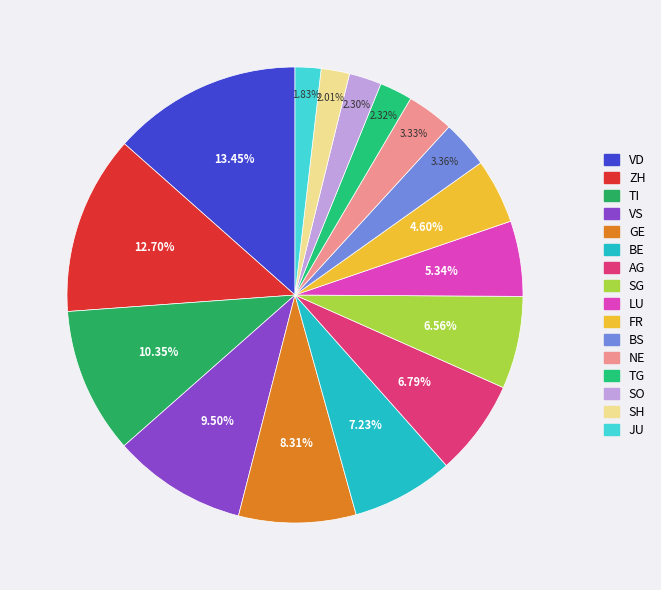

Count the number of slices in the pie.

16